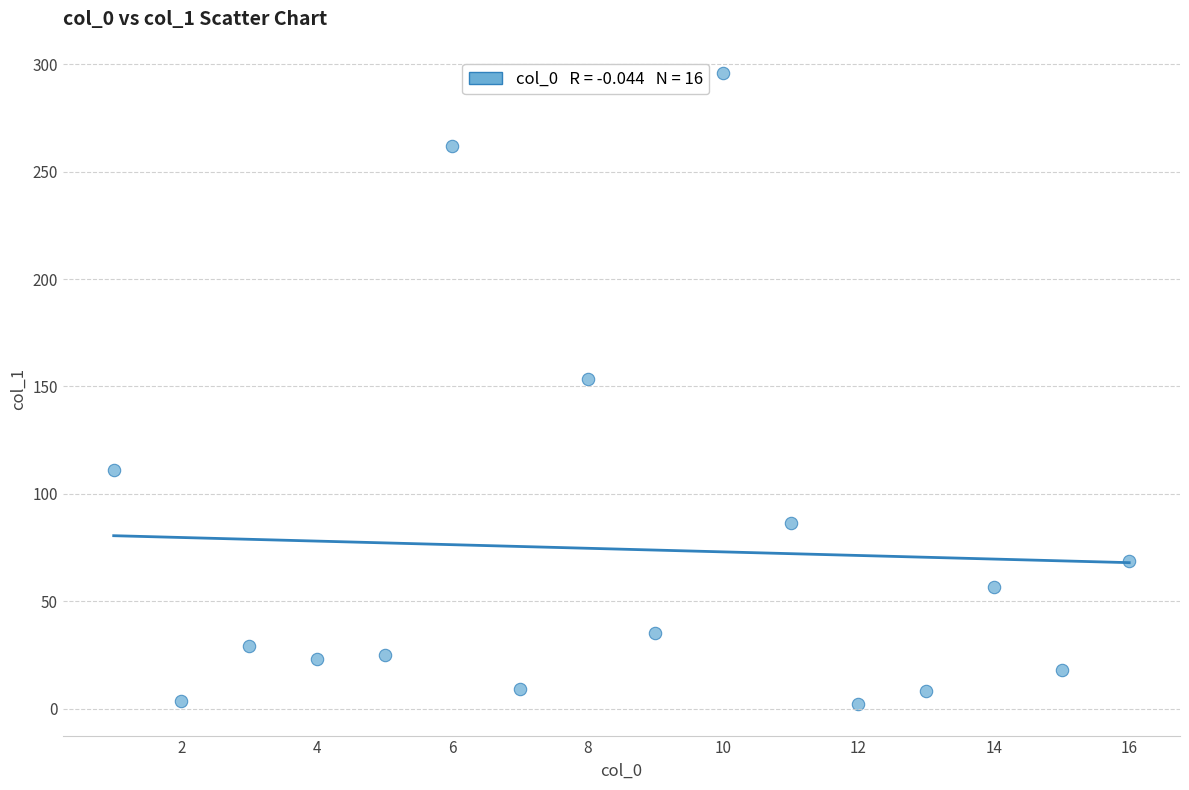

What is the range of Y values (max minus min)?

293.8